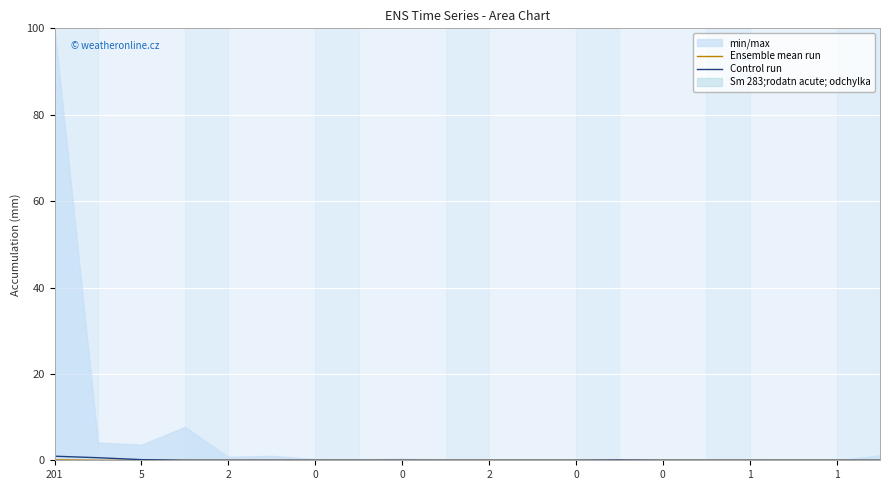

Rank the series by their maximum value, from highest to lowest.

Control run, Ensemble mean run